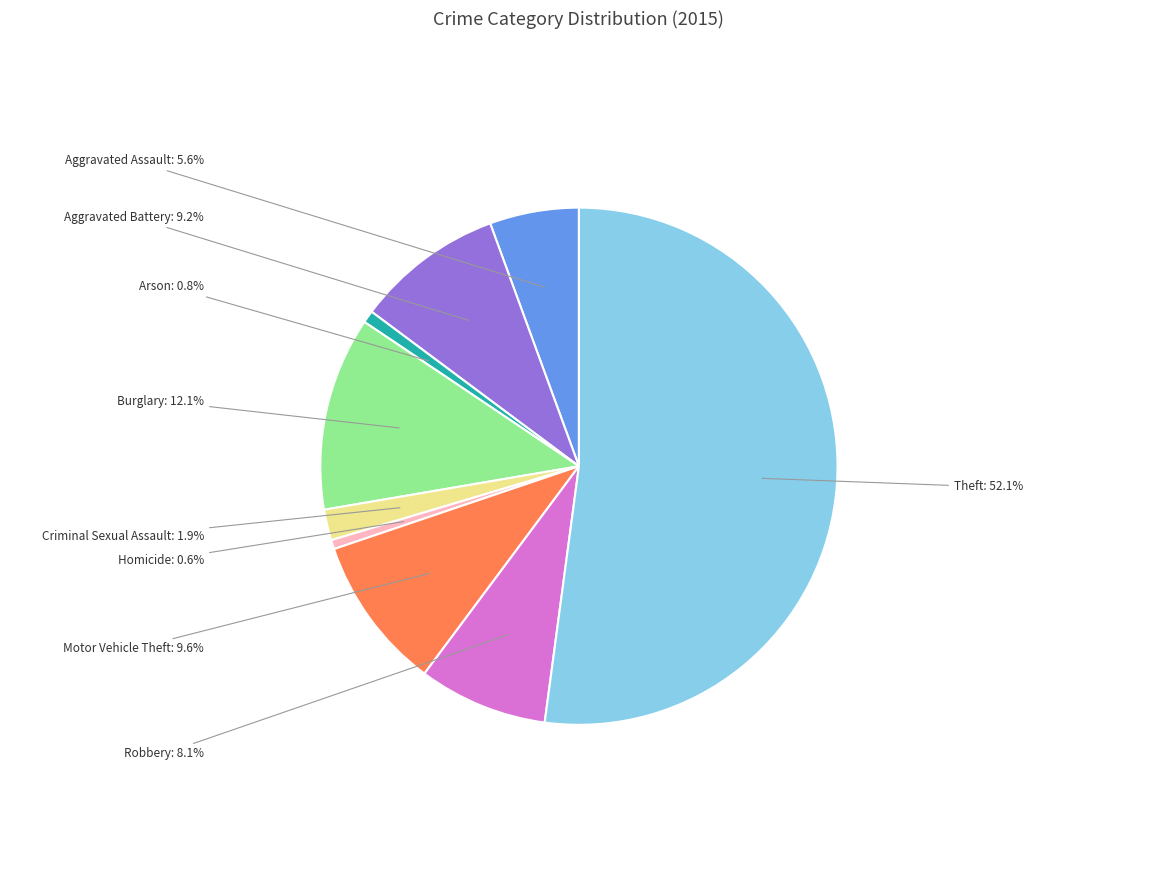

Which category has the smallest portion of the pie?

Homicide